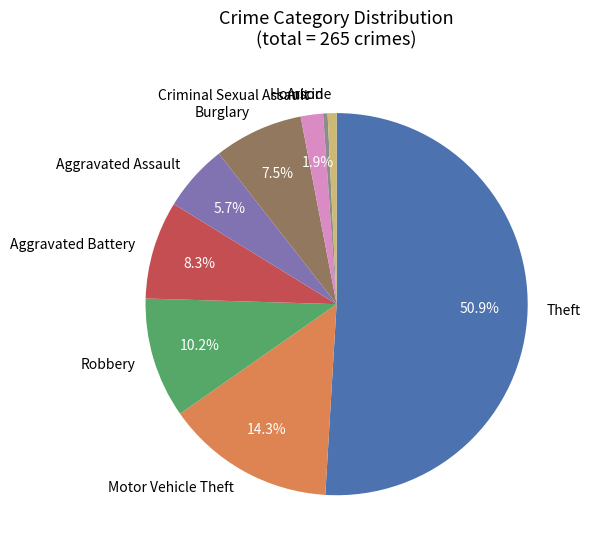

Which has a higher value, Robbery or Motor Vehicle Theft?

Motor Vehicle Theft